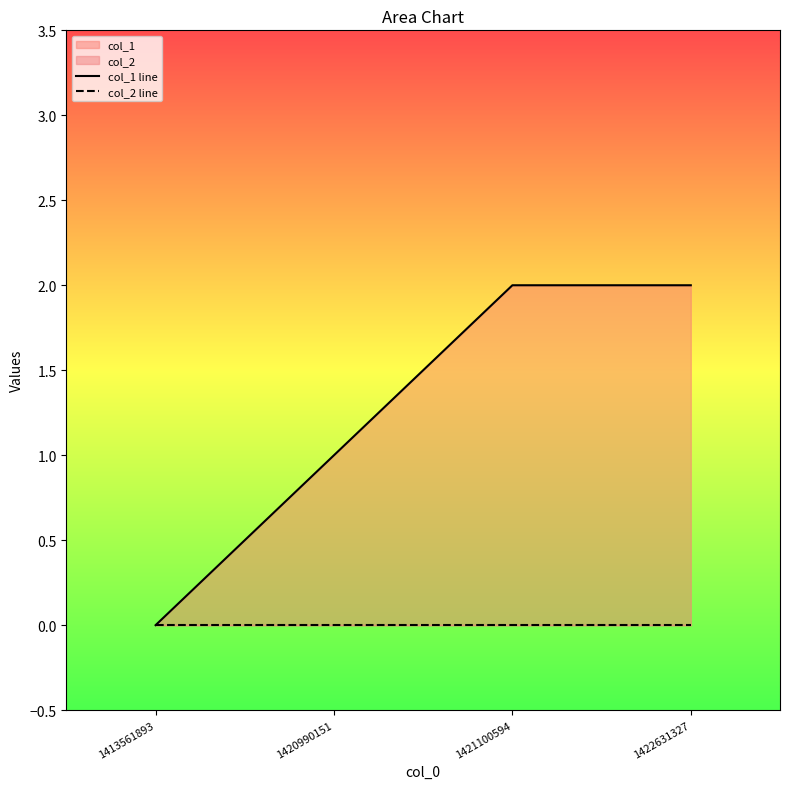

Which series has the widest spread of values?

col_1 line